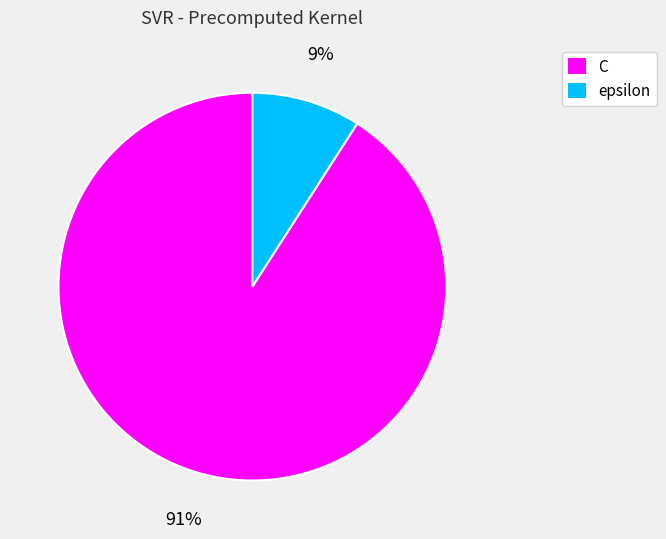

To the nearest percent, what is the difference between the largest and smallest slice percentages?

82%